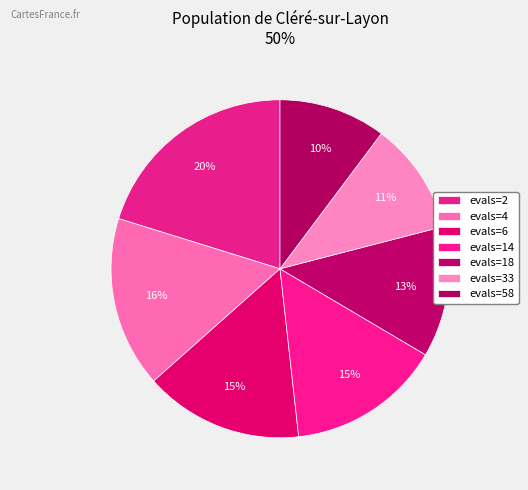

Do evals=14 and evals=18 together represent more than half of the pie?

No